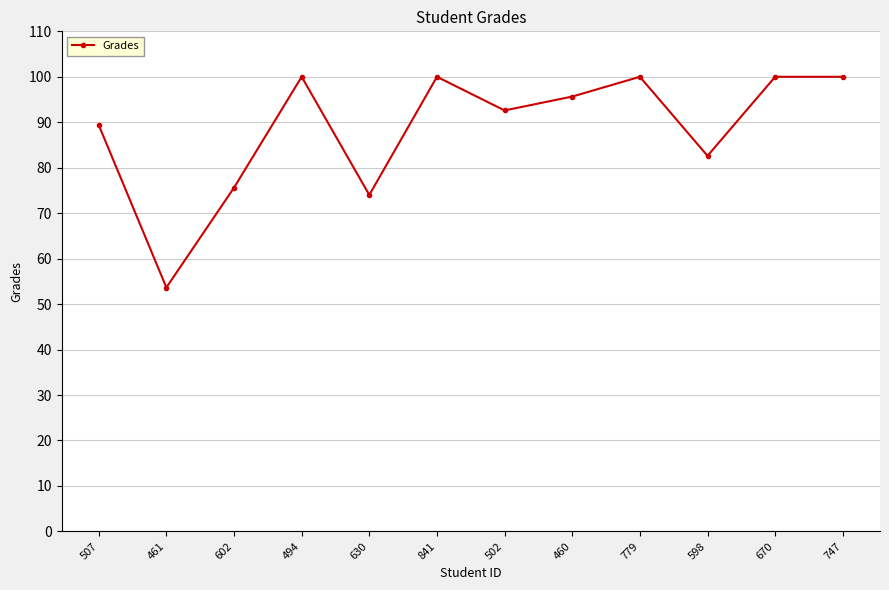

What is the ratio of the value at 598 to the value at 602?

1.1